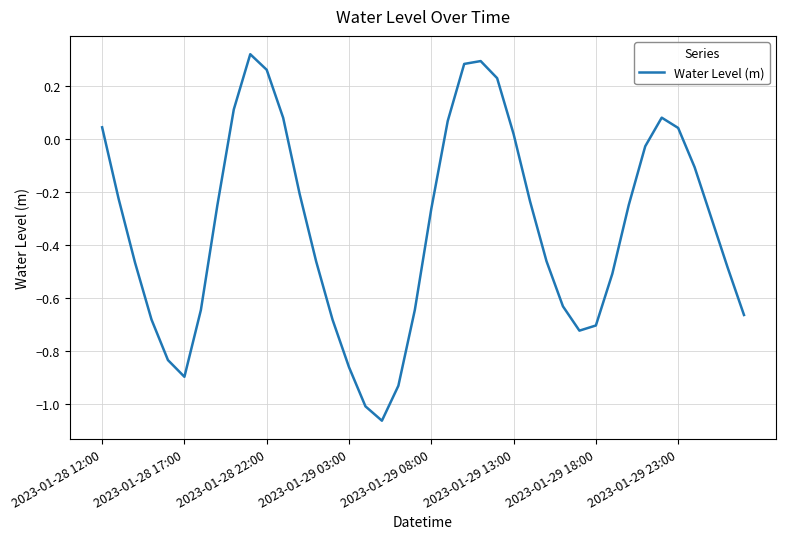

Does the chart display data point markers on the line(s)?

No